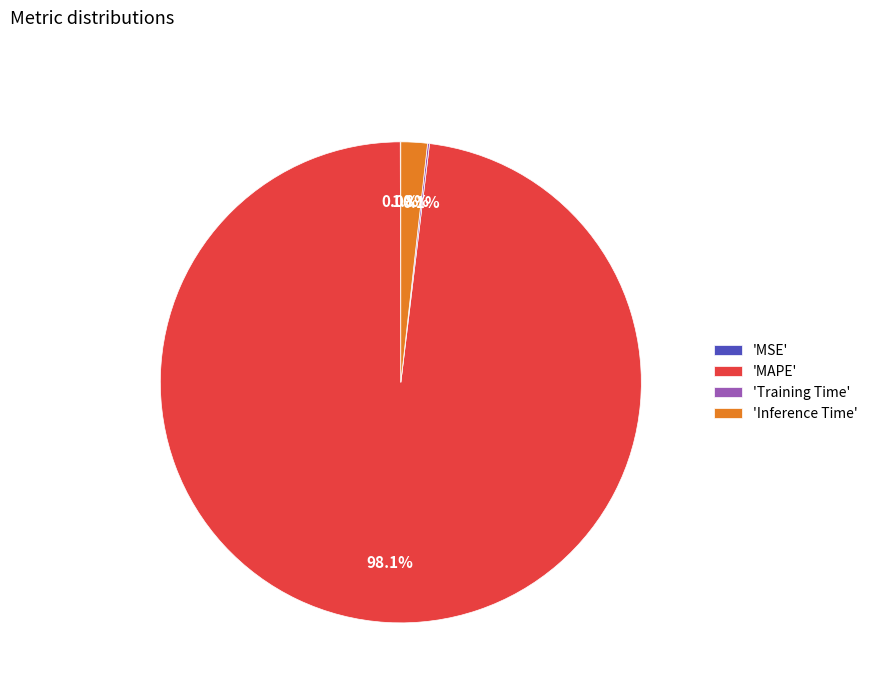

Which slice represents more than half of the pie?

'MAPE'